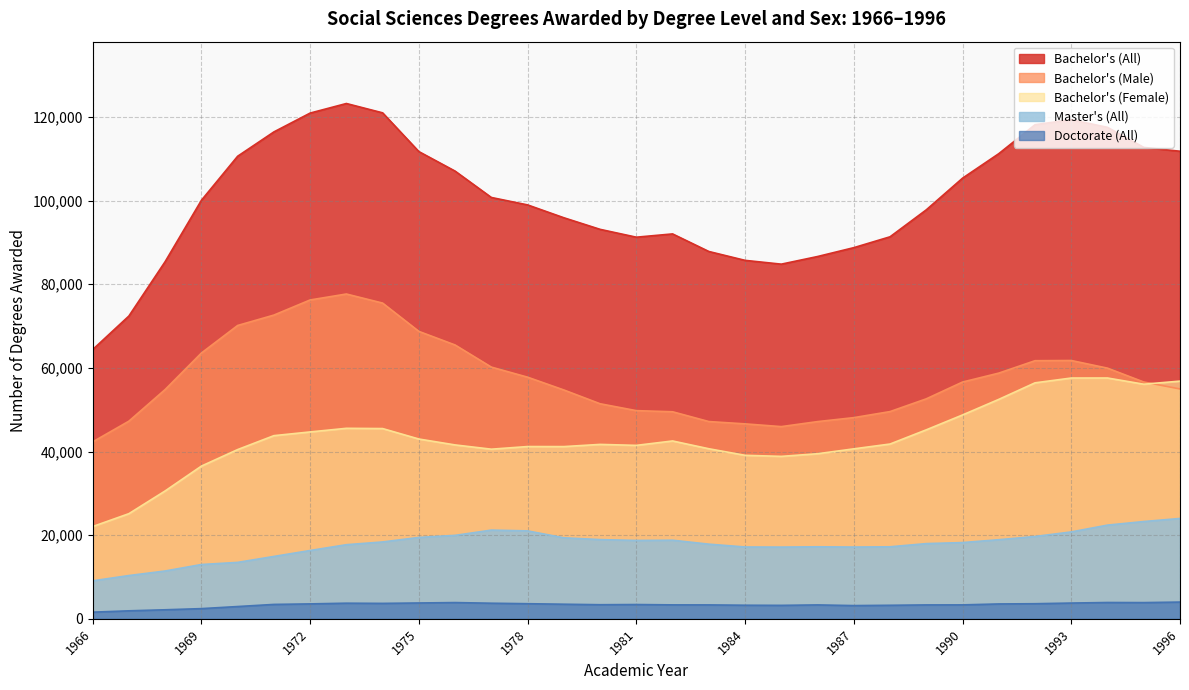

What is the approximate value of Bachelor's (Male) at 1992?

61712